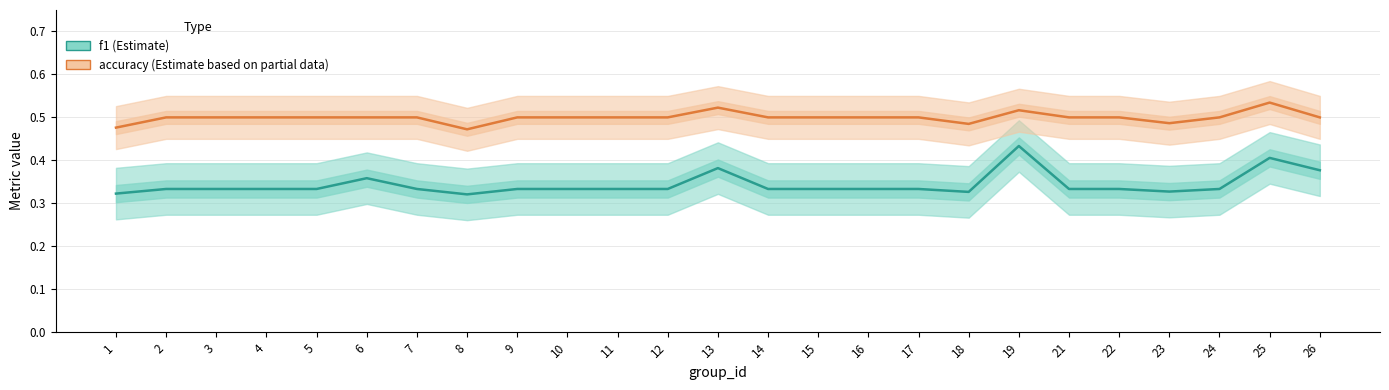

How many f1 values are between 0 and 1?

25